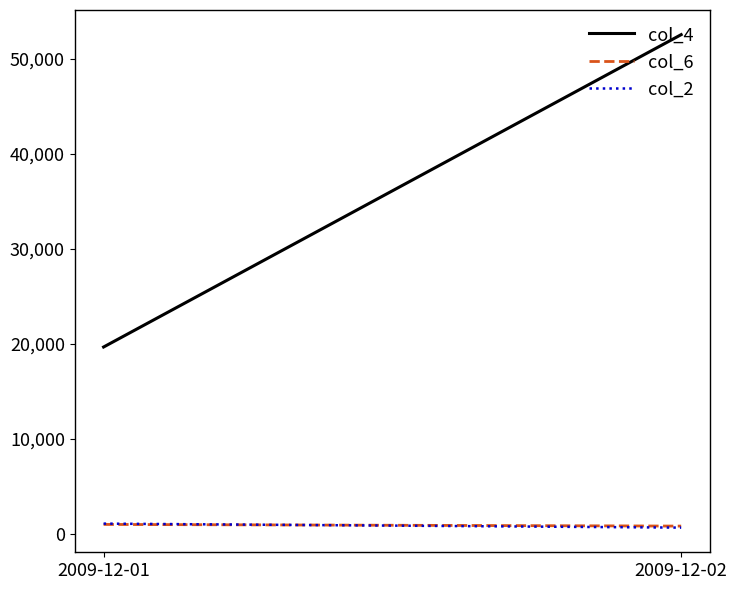

What are all the series names shown in the legend?

col_4, col_6, col_2